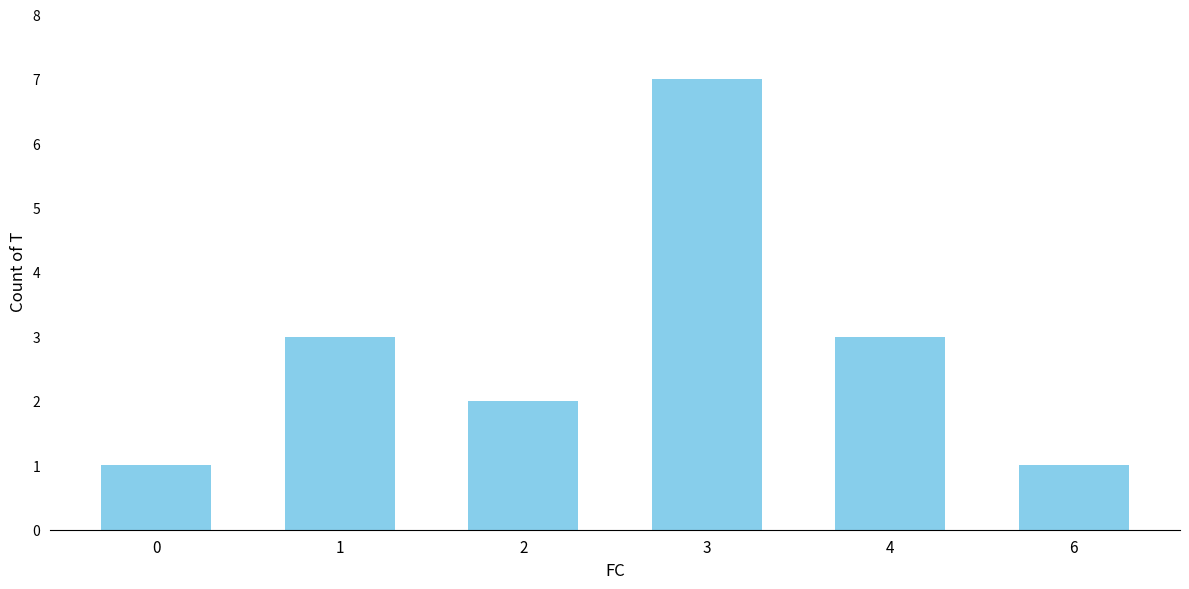

What is the average value?

3